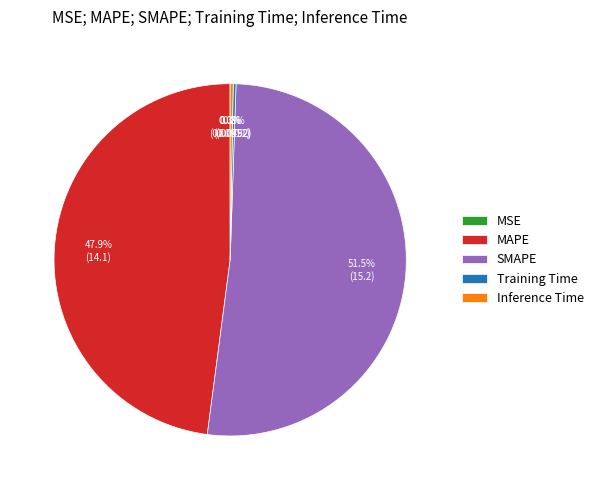

Which category has the biggest portion of the pie?

SMAPE